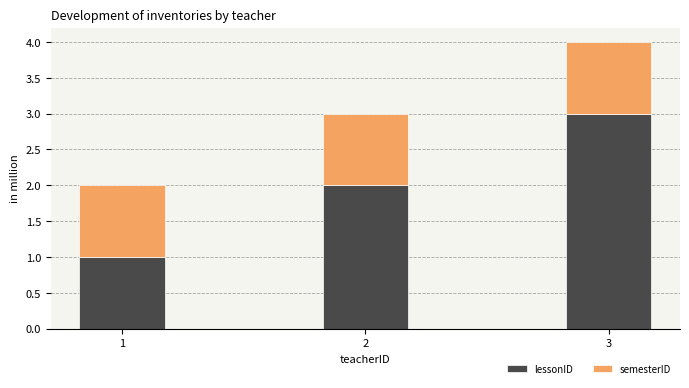

Which category has the highest value in the lessonID series?

3